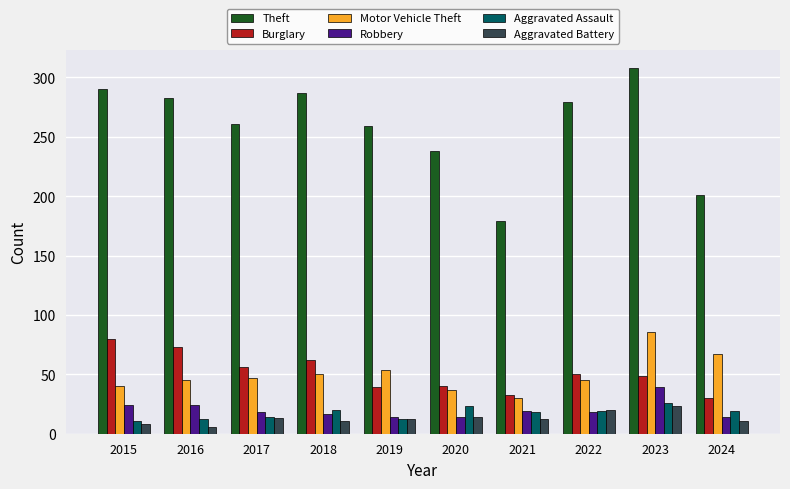

What is the difference between the second highest and second lowest values in the Theft series?

89